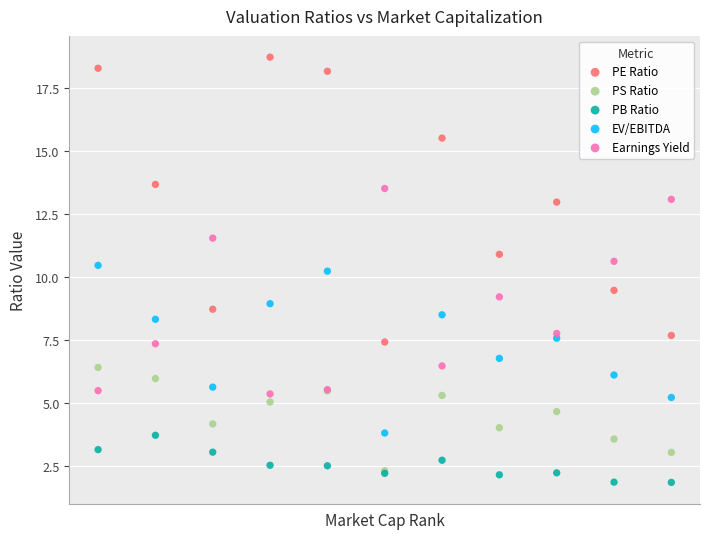

Which series contains the lowest Y value?

PB Ratio